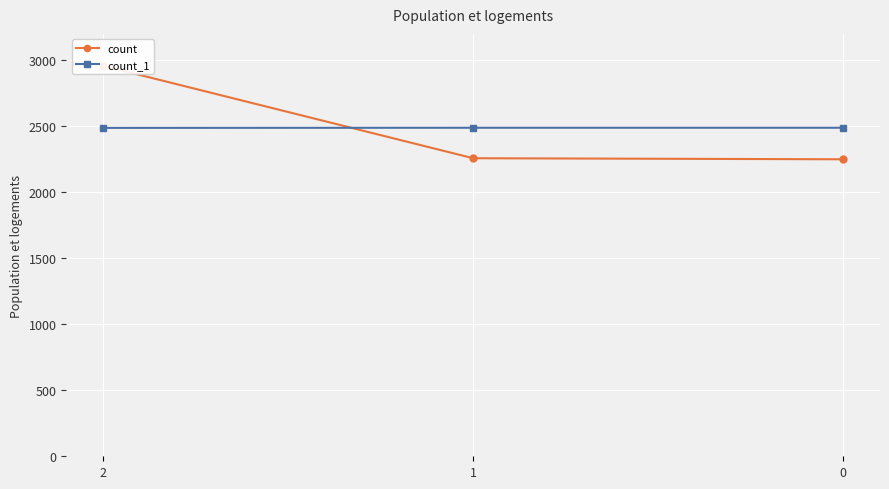

True or false: count_1 has a value of 3501 at 1.

False